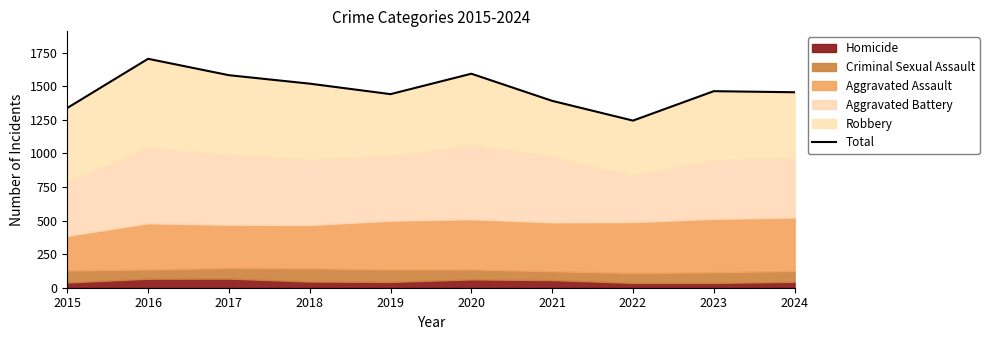

List the labels in order of value, largest first.

2016, 2020, 2017, 2018, 2023, 2024, 2019, 2021, 2015, 2022